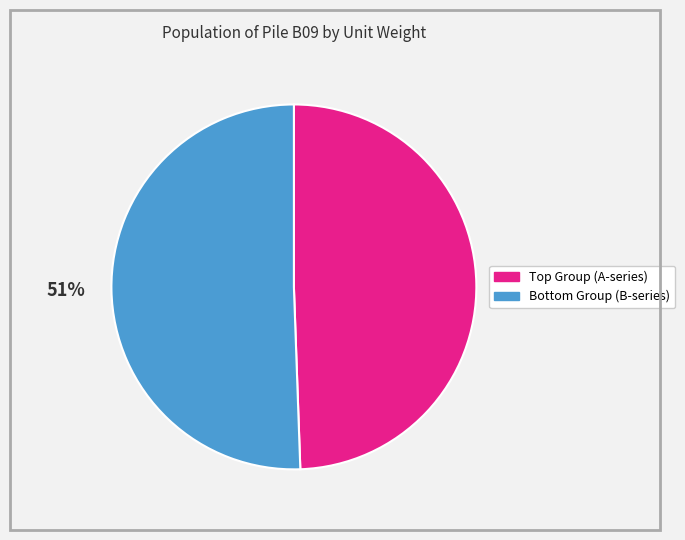

Is there any slice that represents more than half of the pie?

Yes